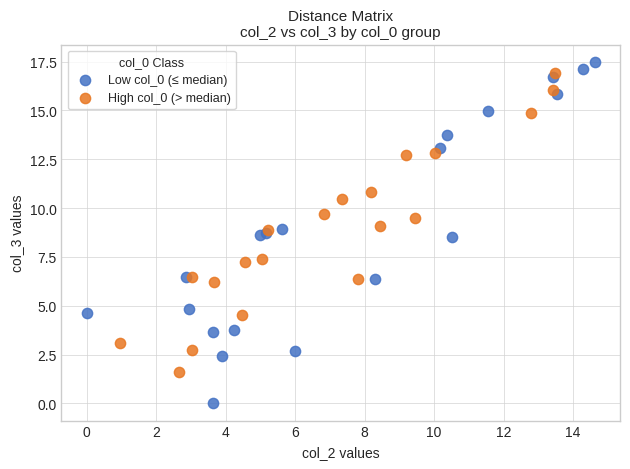

Which series has the largest Y range (max minus min)?

Low col_0 (≤ median)